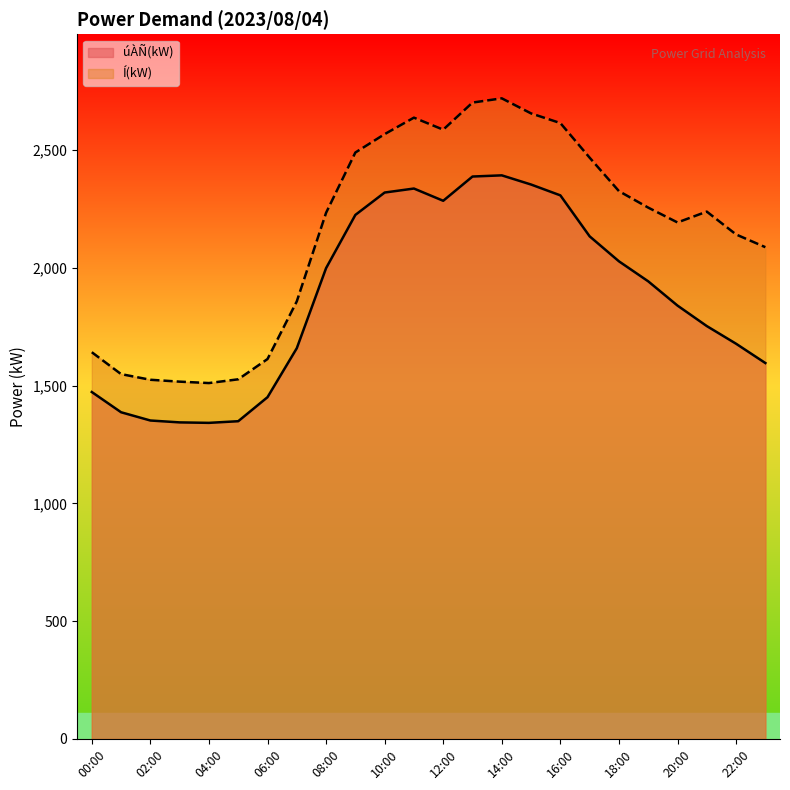

What is the greatest value displayed?

2720